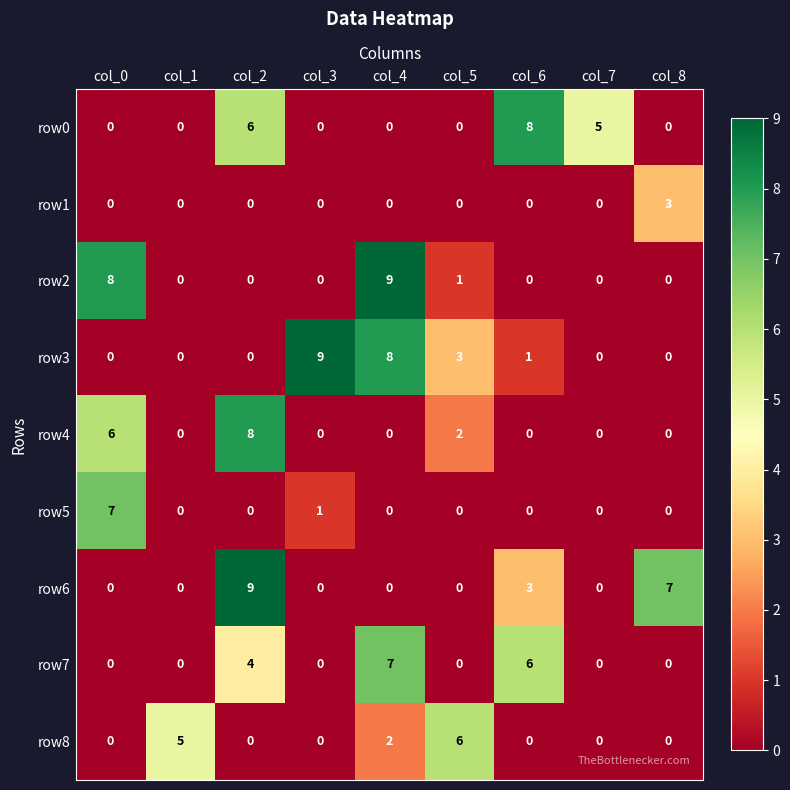

How many data points does each series have?

9